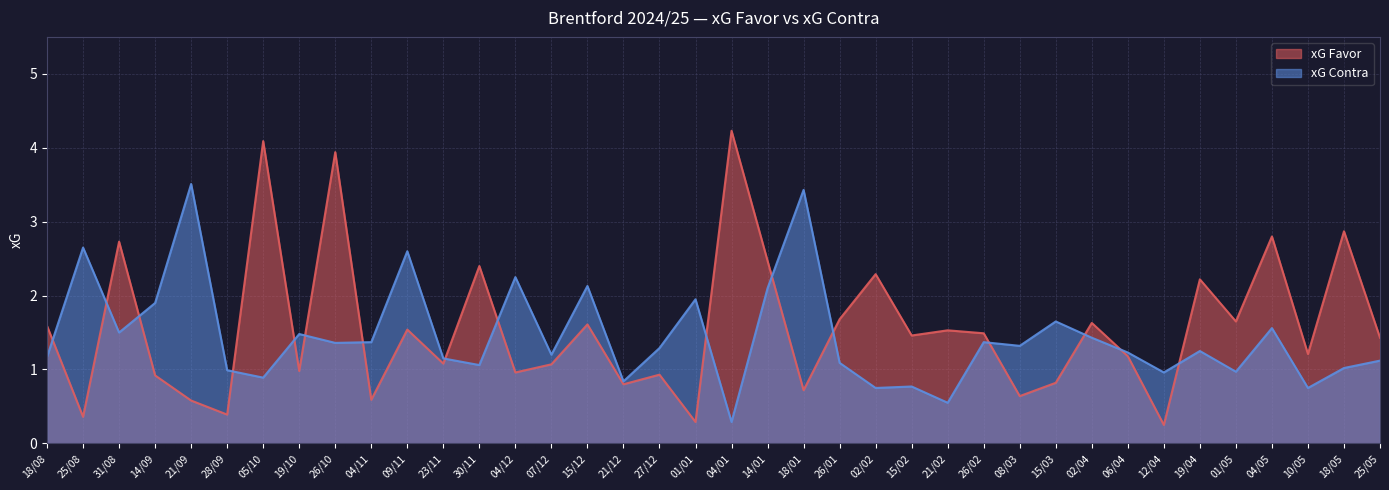

How many data points in xG Favor are above 1?

24